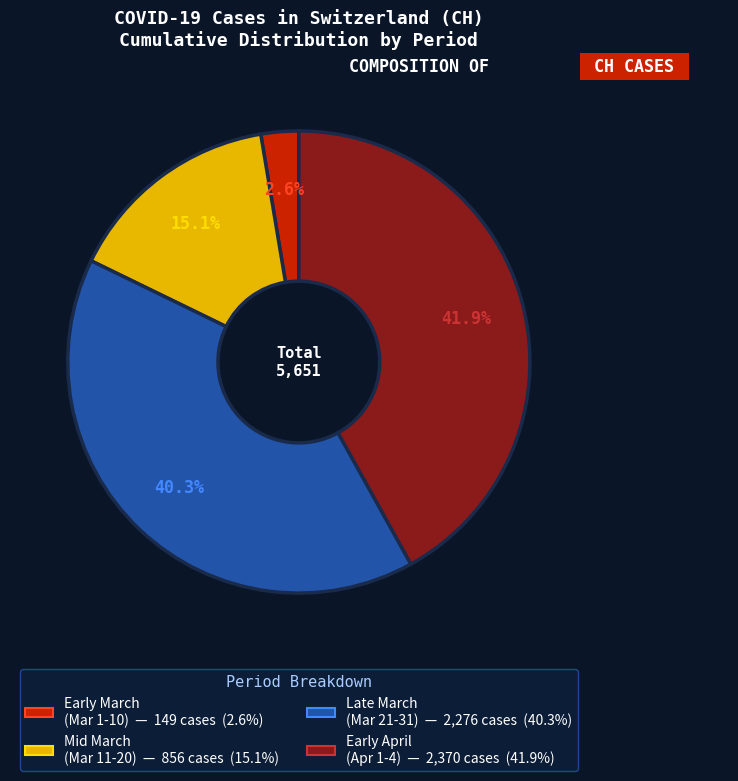

Does any single category account for the majority?

No